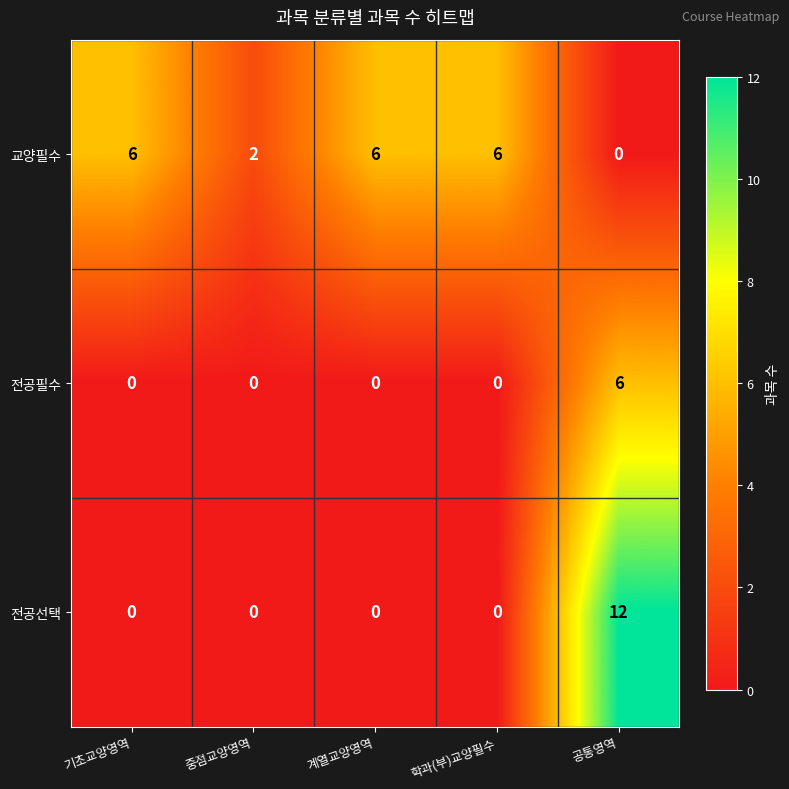

Is it true that 전공선택 equals 0 at 중점교양영역?

True